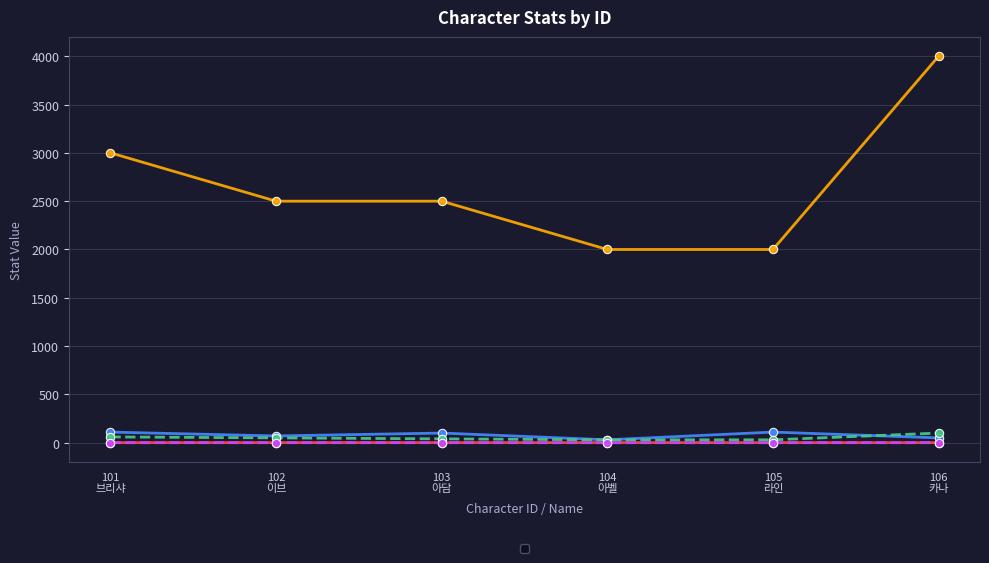

What is the value of the _def point at the 4th from the left?

30.0